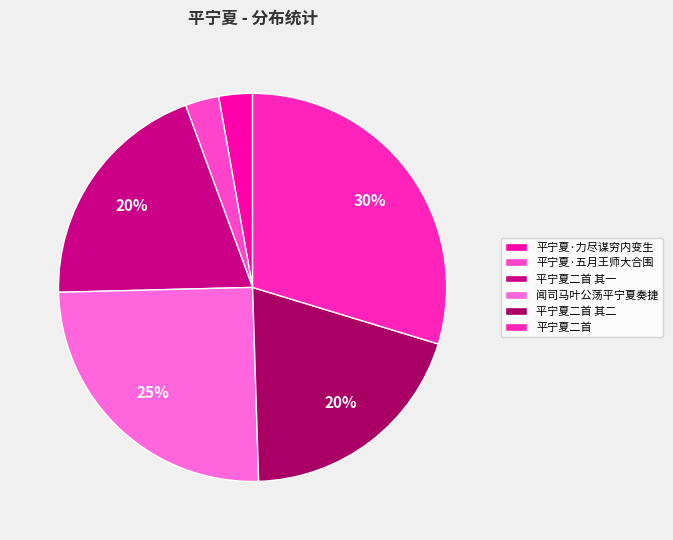

To the nearest percent, what portion does 平宁夏二首 其一 represent?

20%